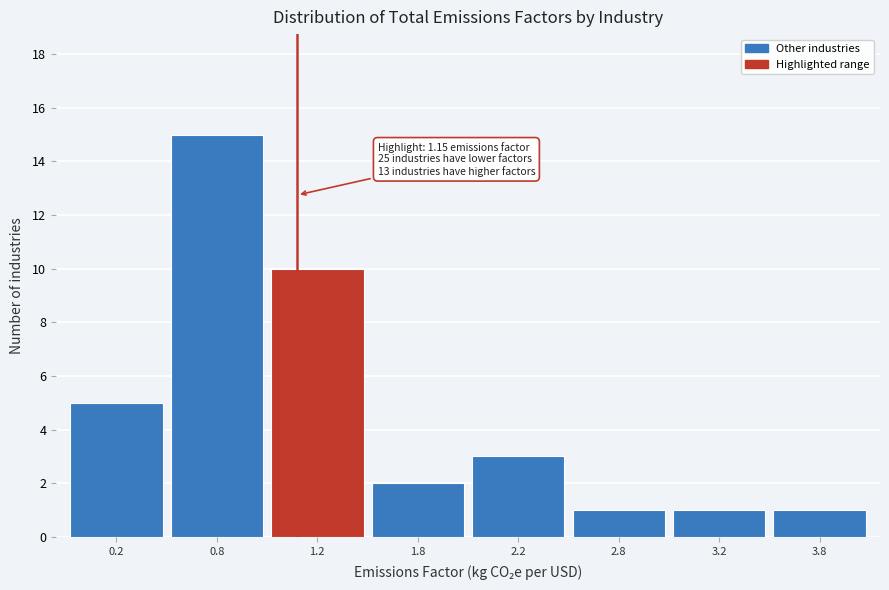

Reading left to right, what are all the values shown in this chart?

0.2=5	0.8=15	1.2=10	1.8=2	2.2=3	2.8=1	3.2=1	3.8=1